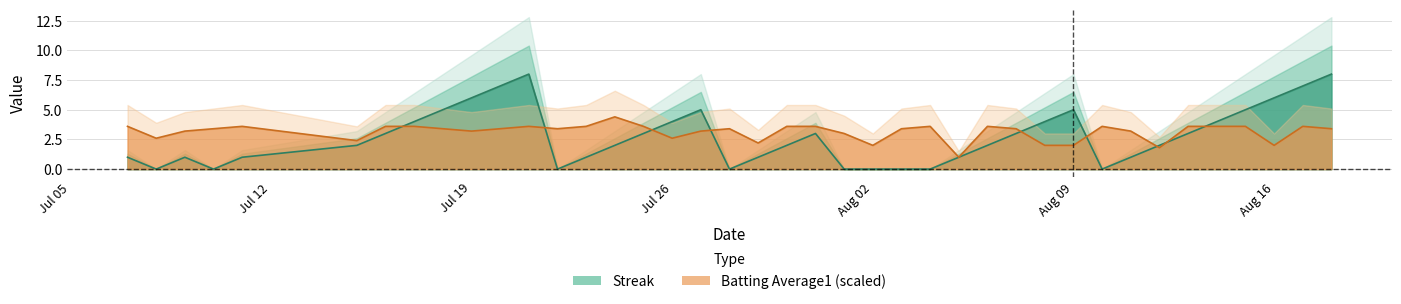

What is the difference between the second highest and minimum values in the Streak series?

8.0